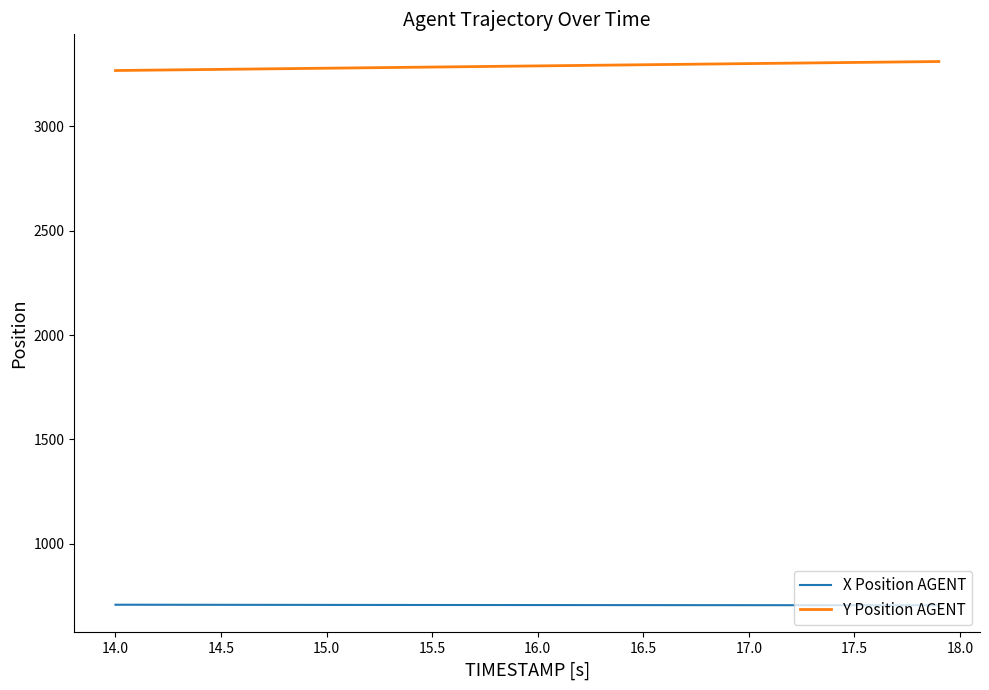

How many values in the Y Position AGENT series are below 3289?

20